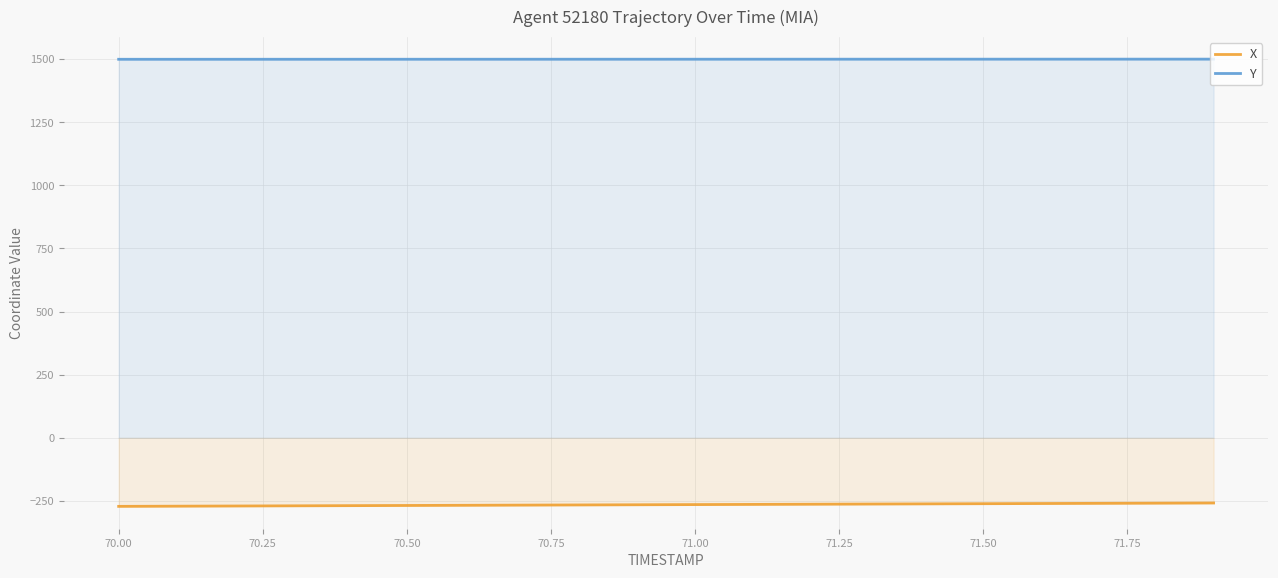

Which series has the largest total across all categories?

Y